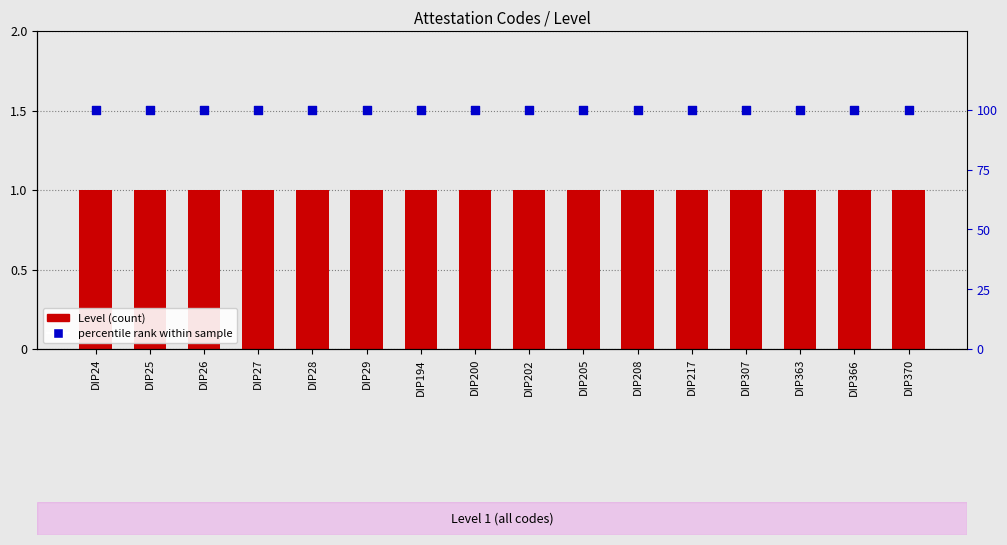

Is the value of Level at DIP29 greater than the value of percentile rank within sample at DIP363?

No